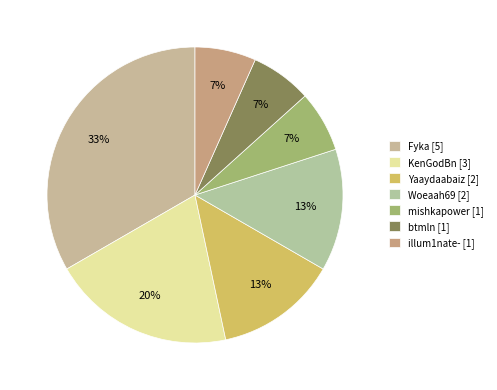

To the nearest percent, what portion does Fyka represent?

33%